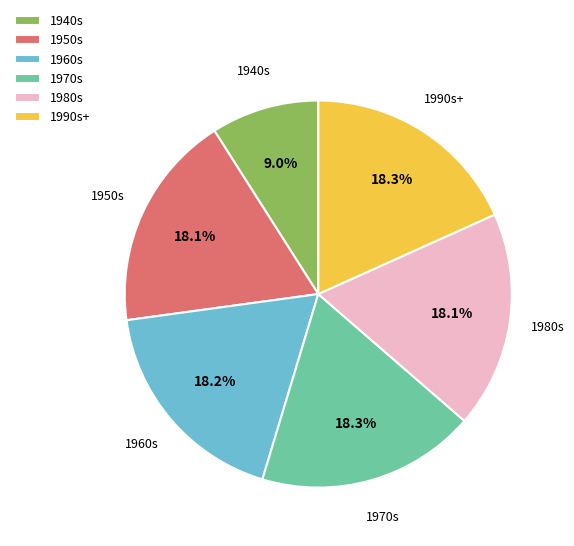

Approximately how many times larger is the value at 1950s compared to 1940s?

2.0